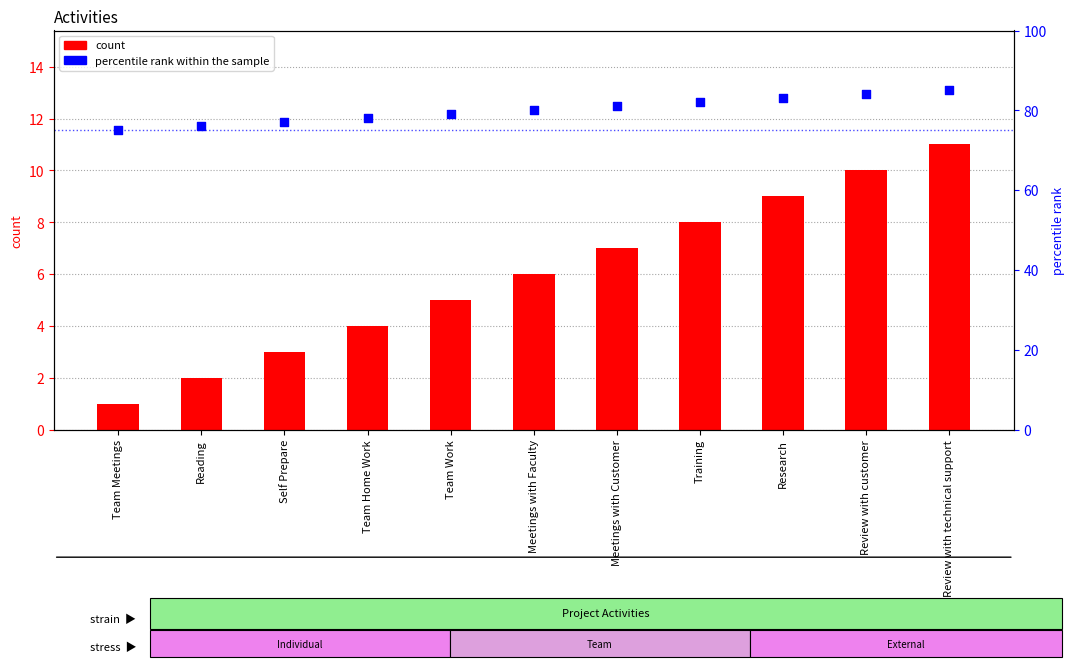

Which series reaches the minimum Y coordinate?

count